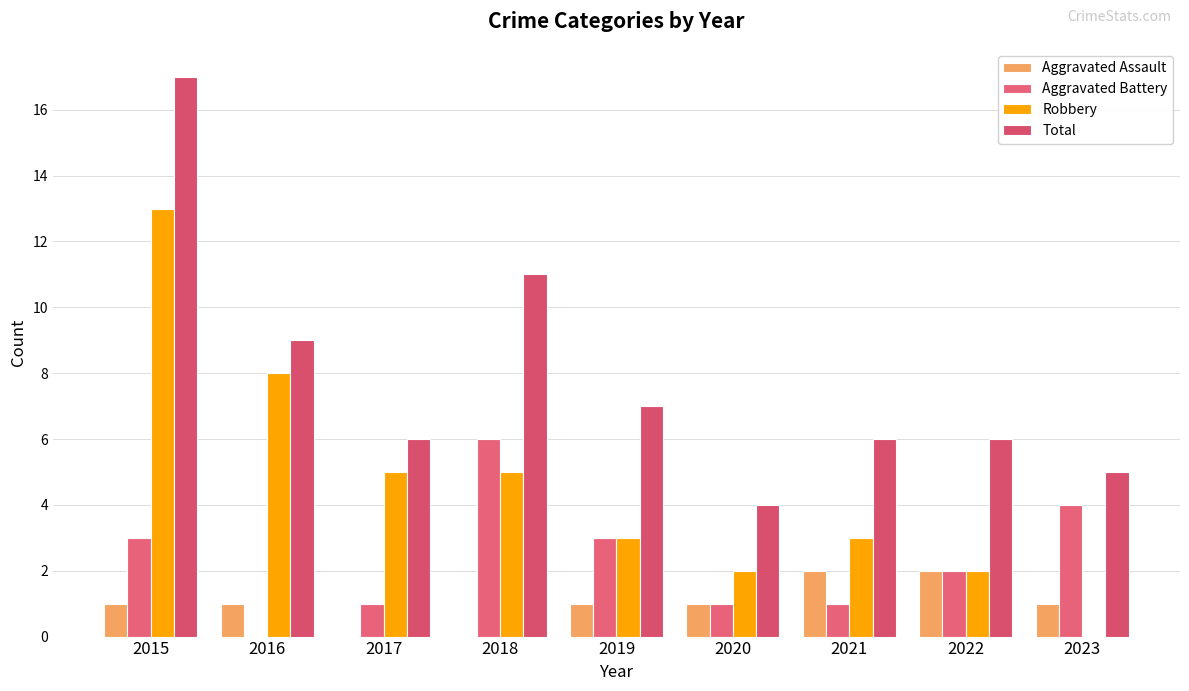

Reading left to right, extract all data points from this chart.

Aggravated Assault: 2015=1	2016=1	2017=0	2018=0	2019=1	2020=1	2021=2	2022=2	2023=1
Aggravated Battery: 2015=3	2016=0	2017=1	2018=6	2019=3	2020=1	2021=1	2022=2	2023=4
Robbery: 2015=13	2016=8	2017=5	2018=5	2019=3	2020=2	2021=3	2022=2	2023=0
Total: 2015=17	2016=9	2017=6	2018=11	2019=7	2020=4	2021=6	2022=6	2023=5